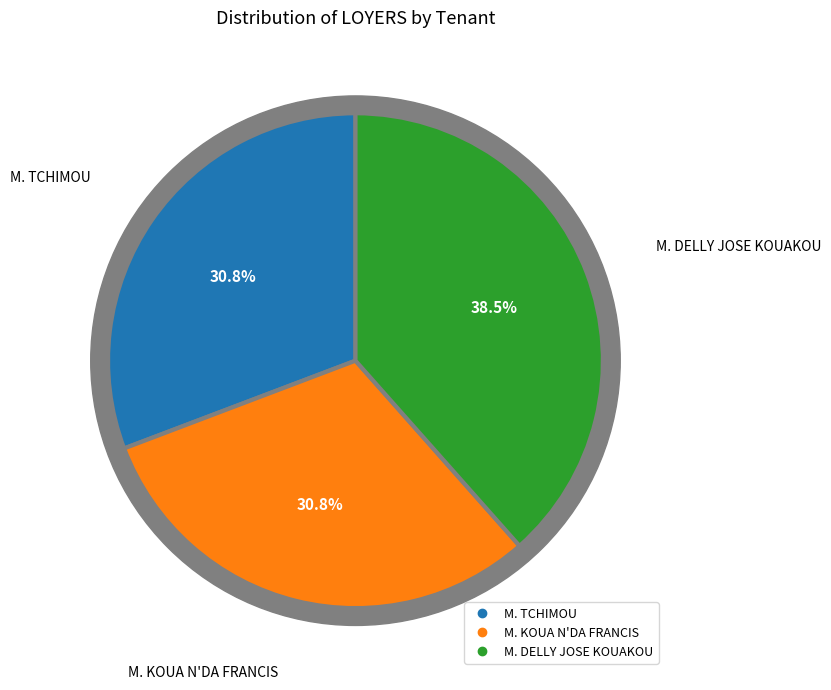

Does any single category account for the majority?

No